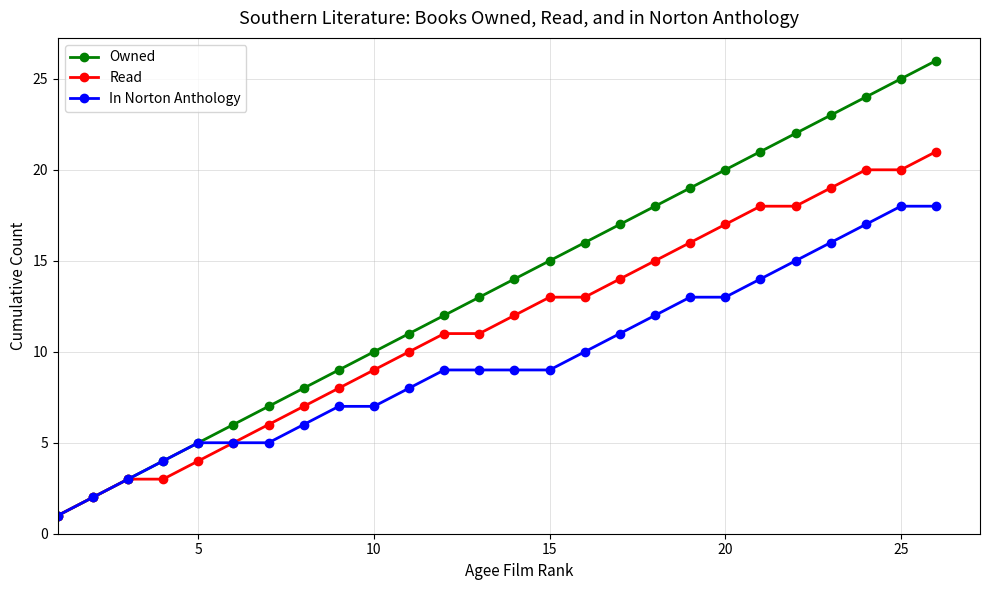

What are all the series names shown in the legend?

Owned, Read, In Norton Anthology